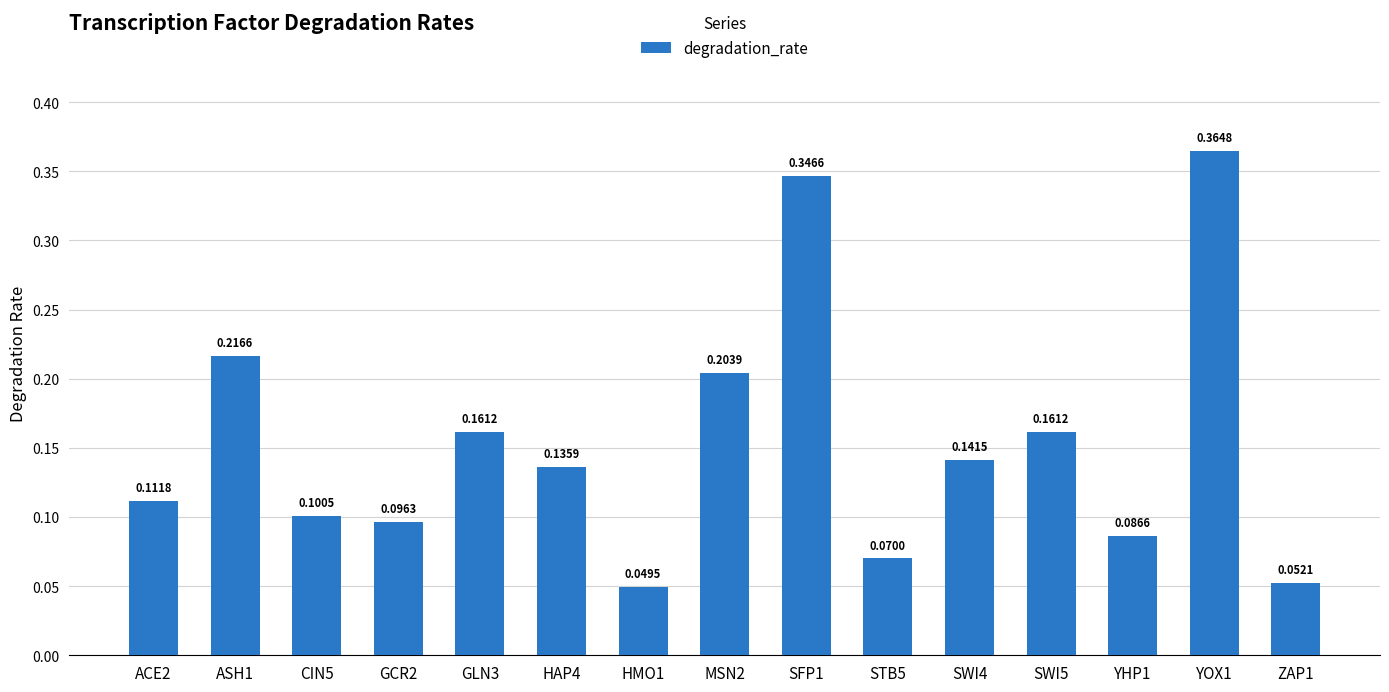

Count the values in the range 0 to 1.

15